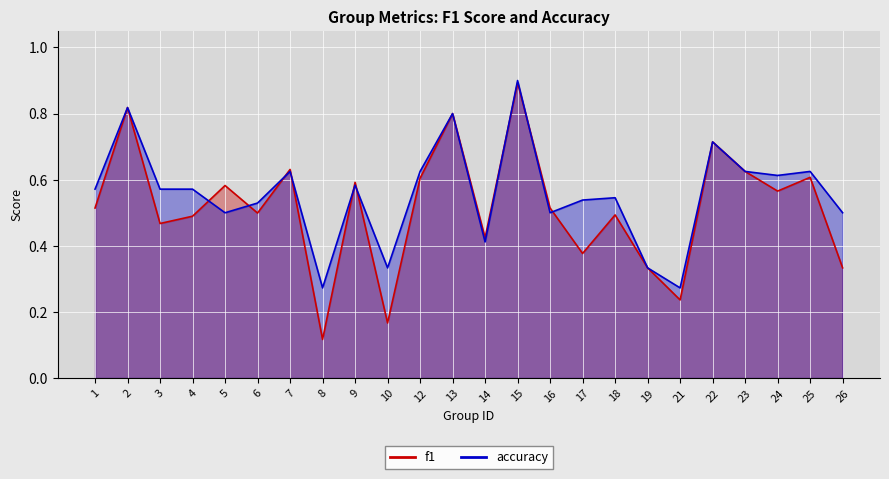

Read the accuracy value at 24.

0.6